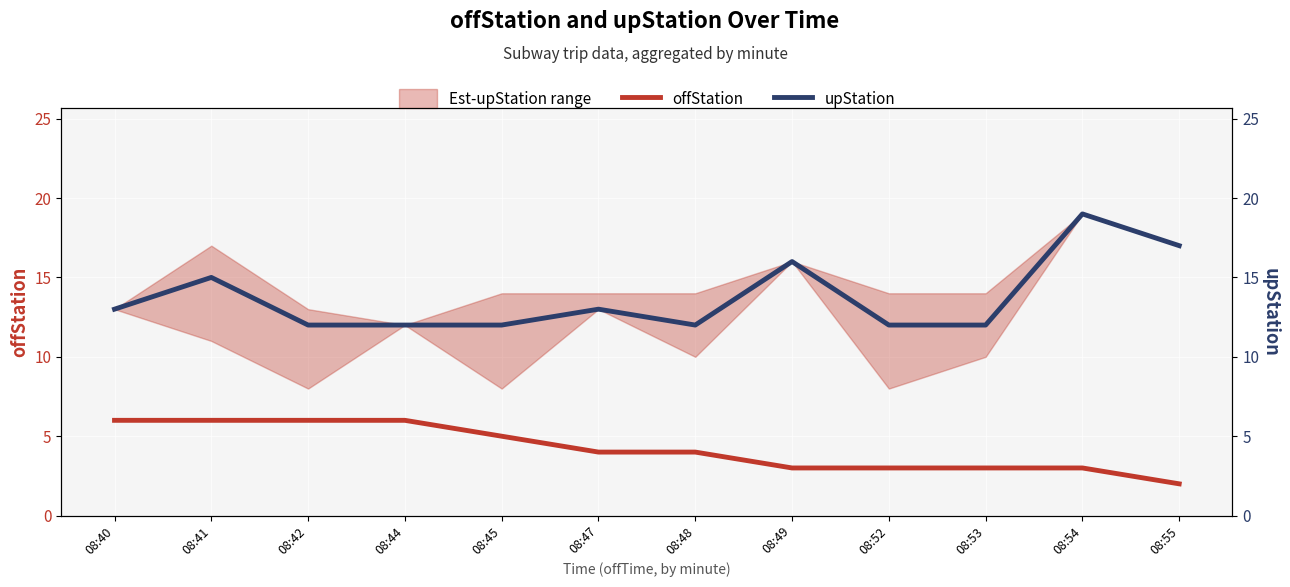

The upStation series shows 25 at 08:49. True or false?

False